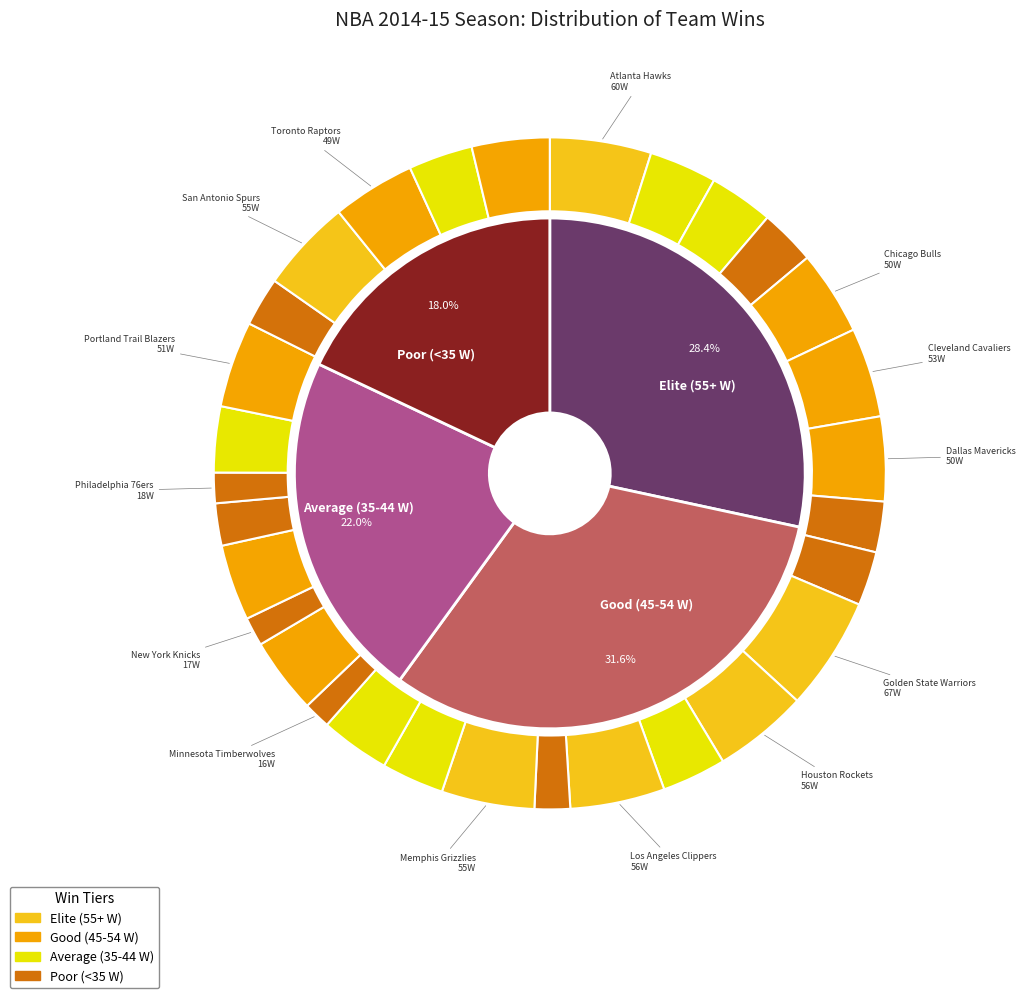

How many slices are in this pie chart?

30